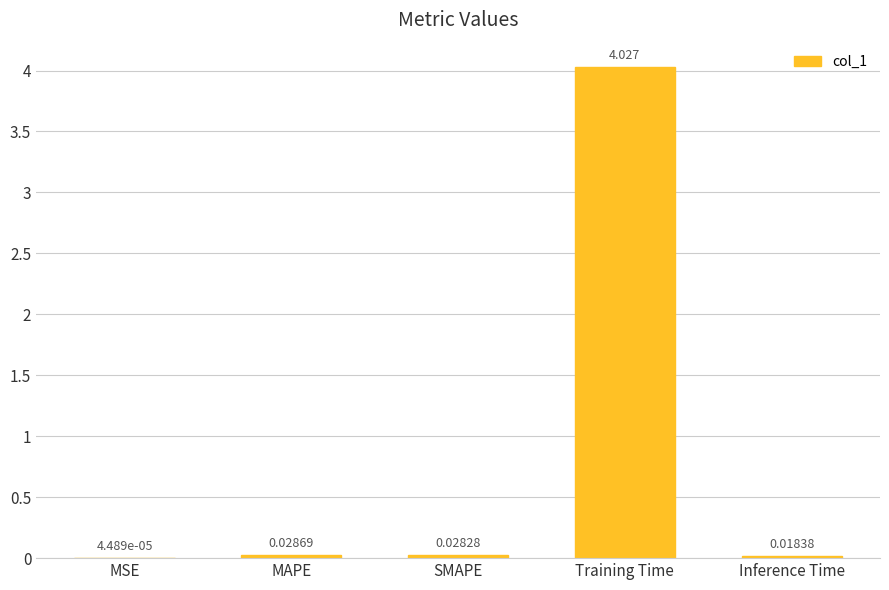

Between Inference Time and MAPE, which is larger?

MAPE